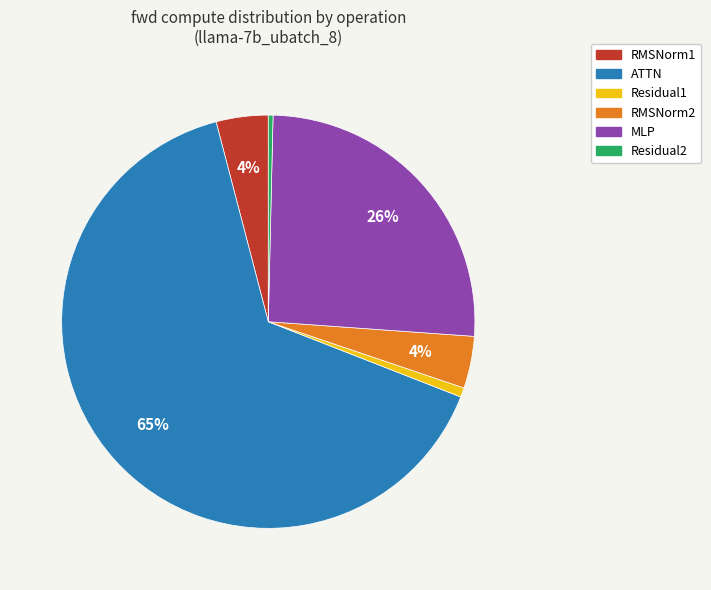

Count the number of slices in the pie.

6